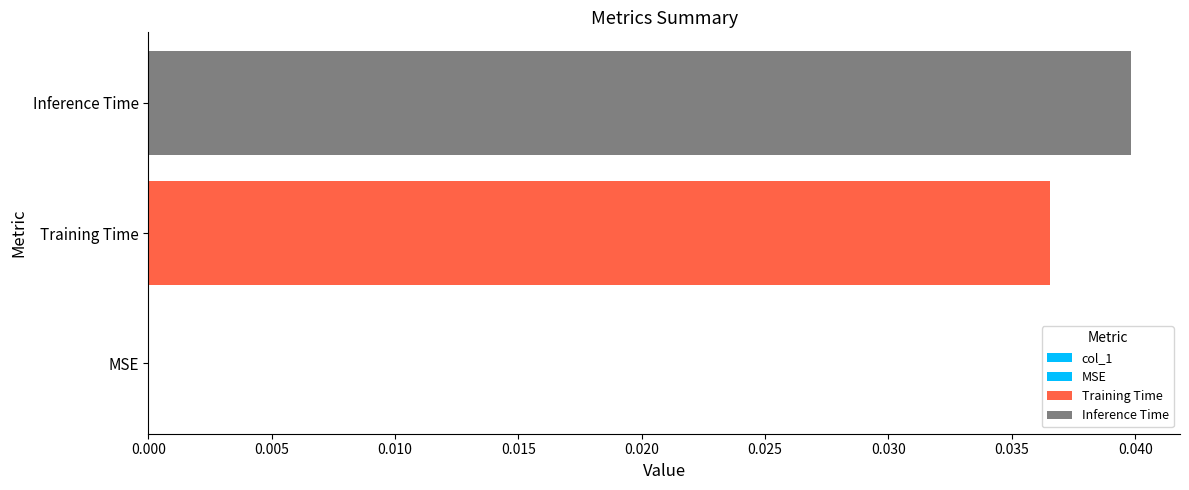

What is the sum of the values at Training Time and Inference Time?

0.1